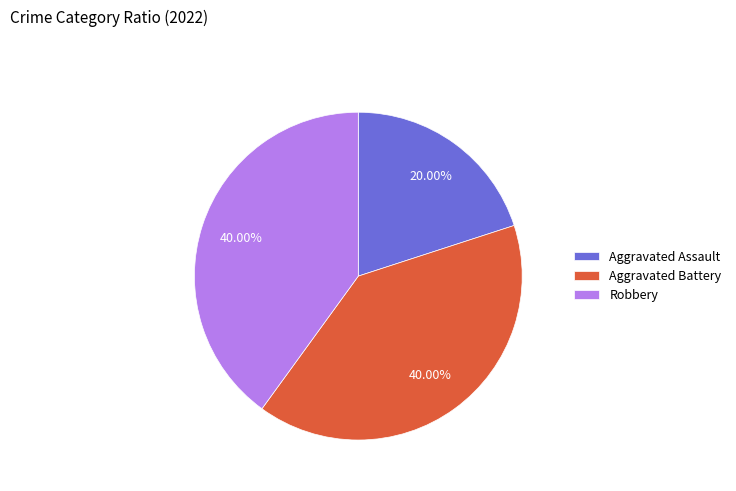

The Aggravated Battery slice represents 40% of the pie. True or false?

True